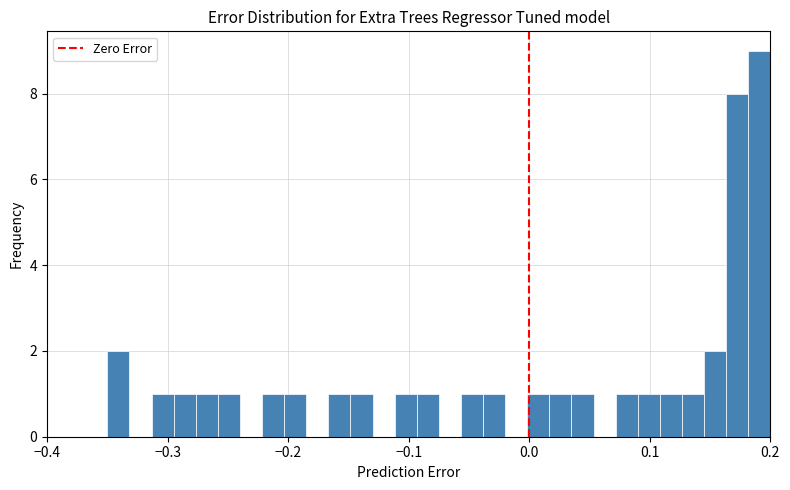

Around what value on the x-axis is the tallest bar? Give the approximate position of its centre, as read against the axis.

0.19